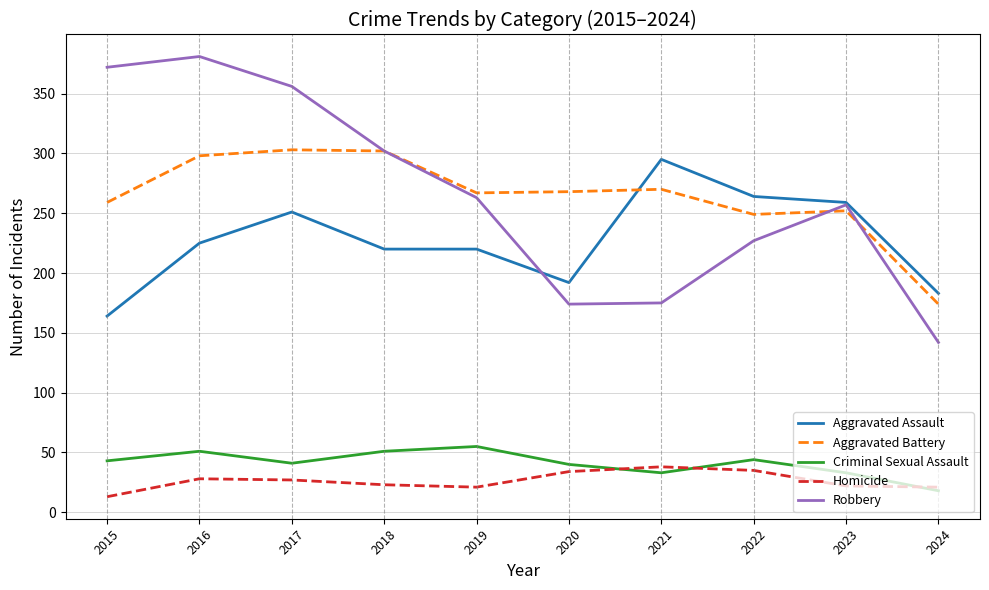

Between 2021 and 2024, which series saw the biggest shift?

Aggravated Assault